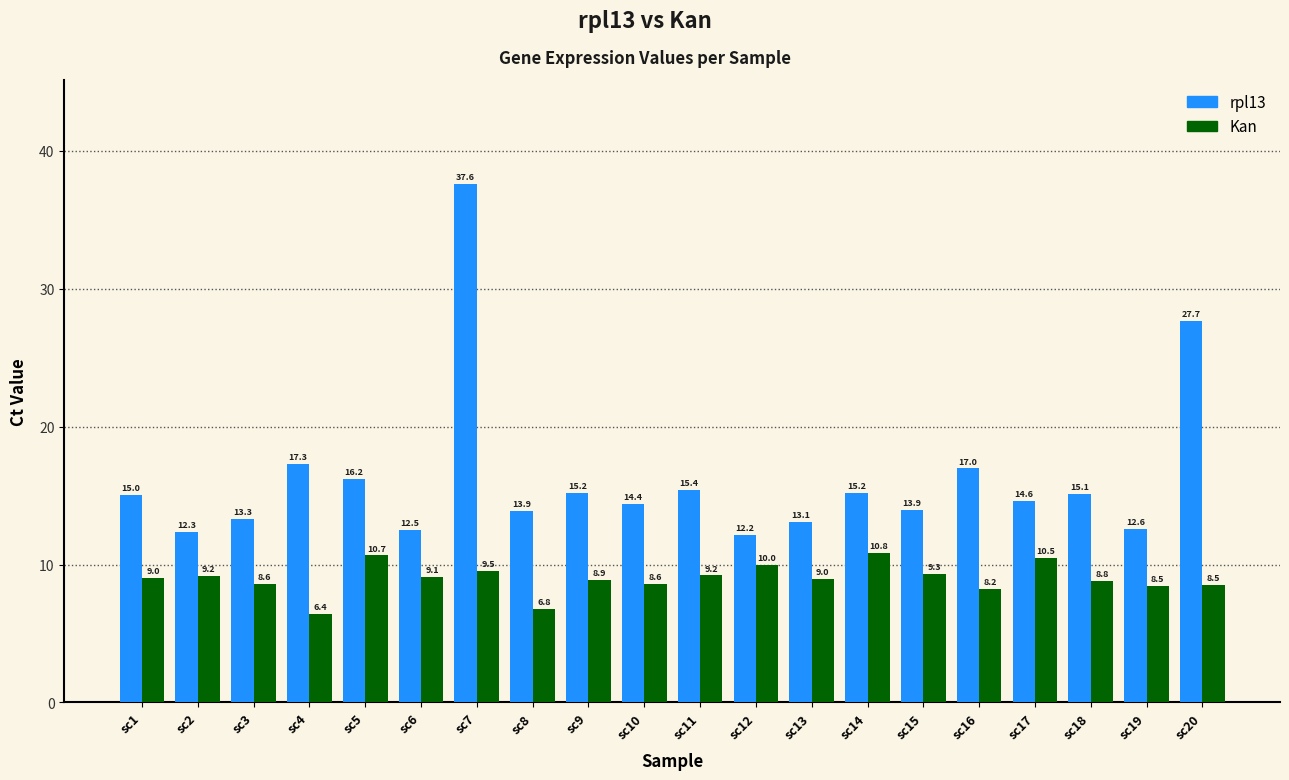

At which category is the sum across all series the highest?

sc7